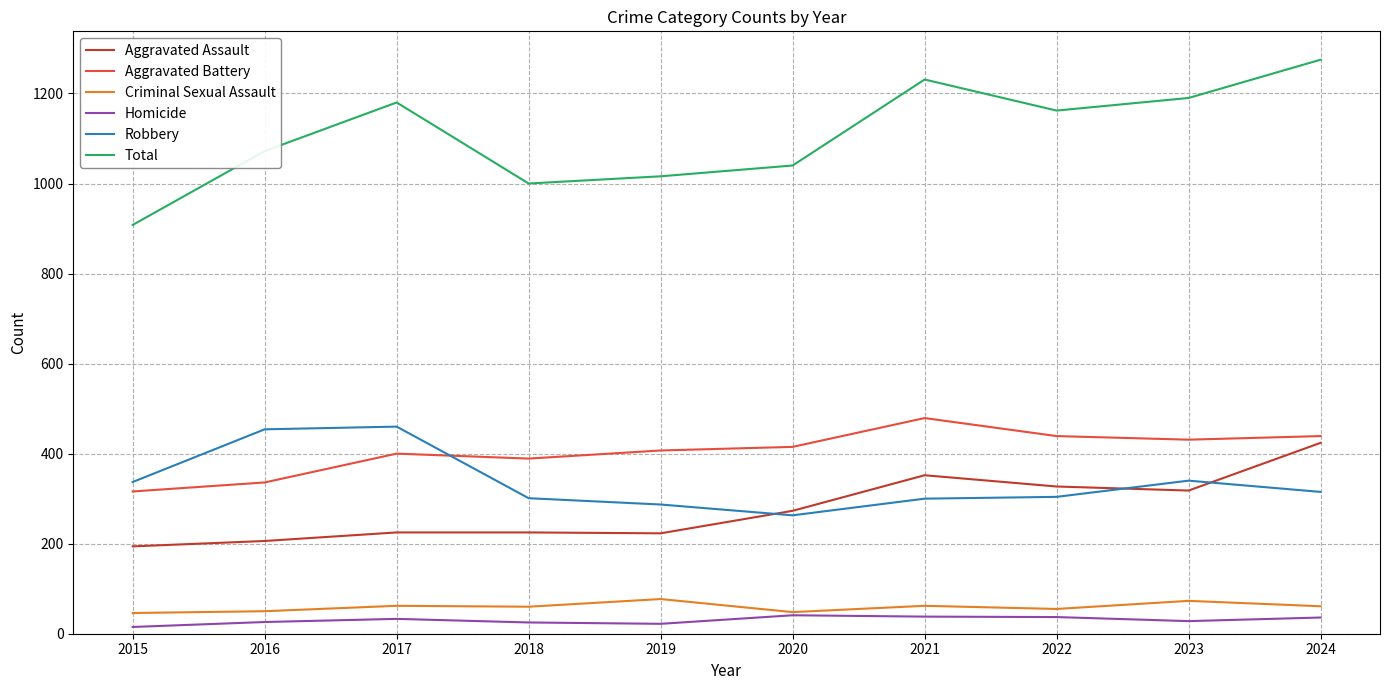

Is it true that Criminal Sexual Assault equals 62 at 2021?

True